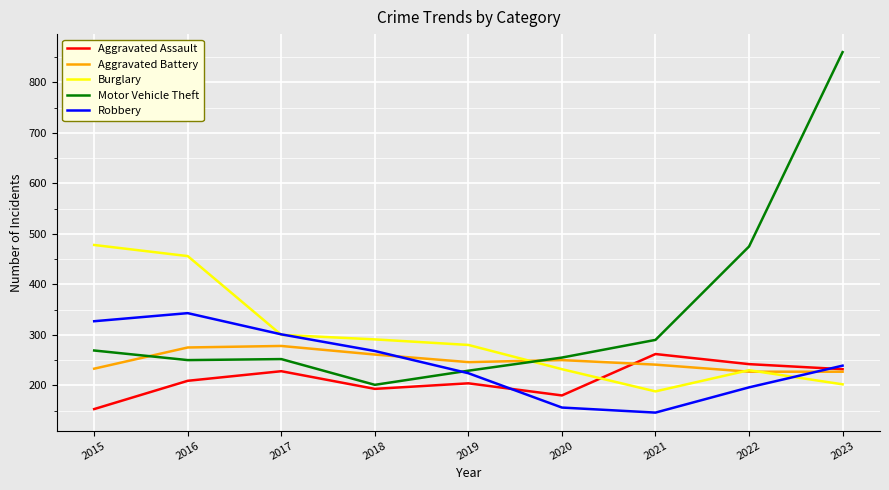

What is the spread (max minus min) of values at 2017?

73